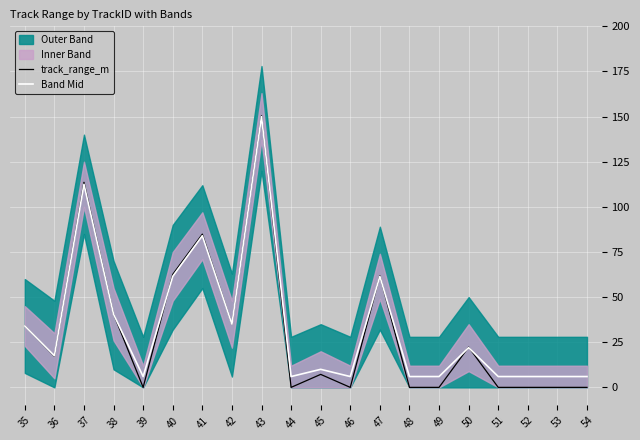

What is the highest value of the track_range_m series?

150.5